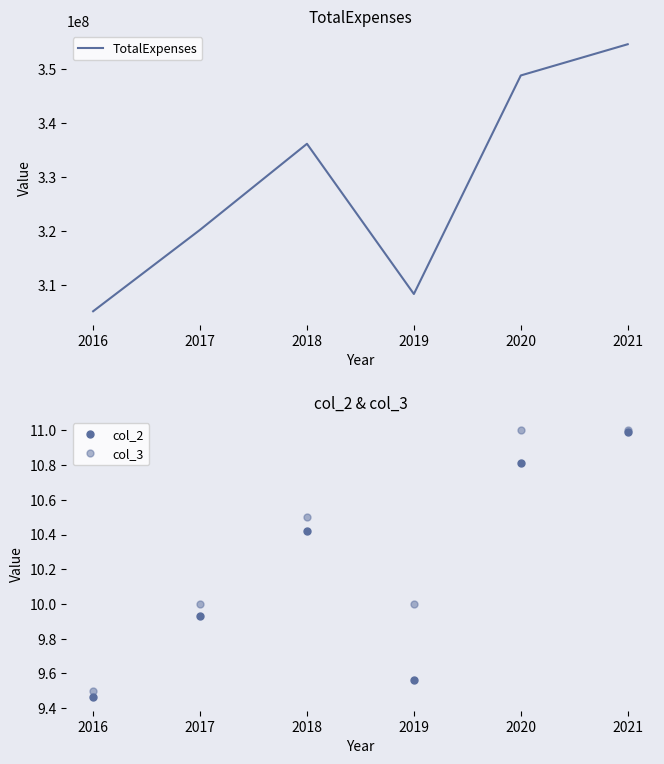

Rank the categories by TotalExpenses value from lowest to highest.

2016, 2019, 2017, 2018, 2020, 2021